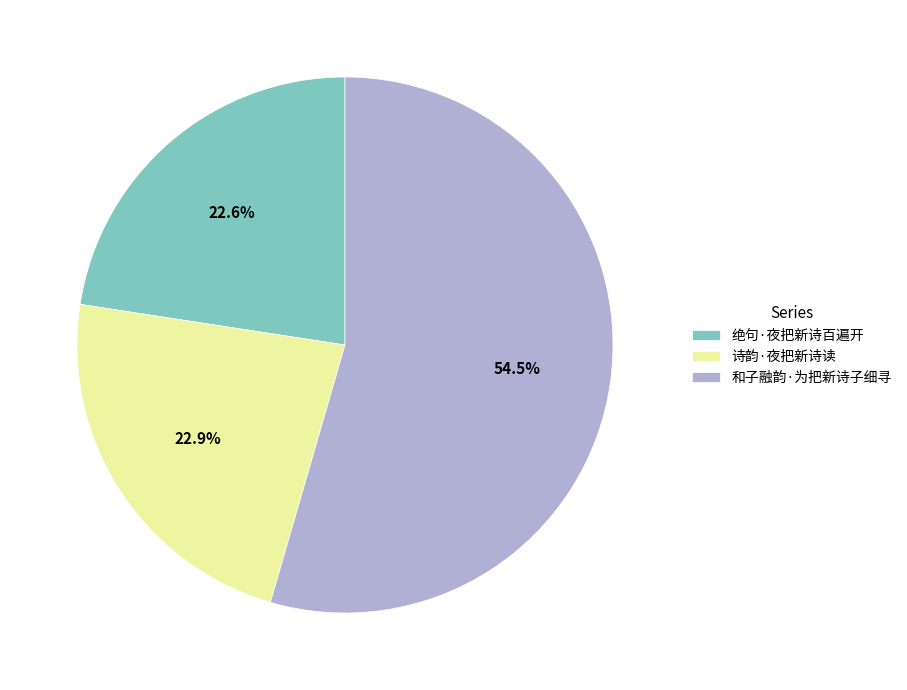

To the nearest percent, what is the combined percentage of 诗韵·夜把新诗读 and 绝句·夜把新诗百遍开?

46%